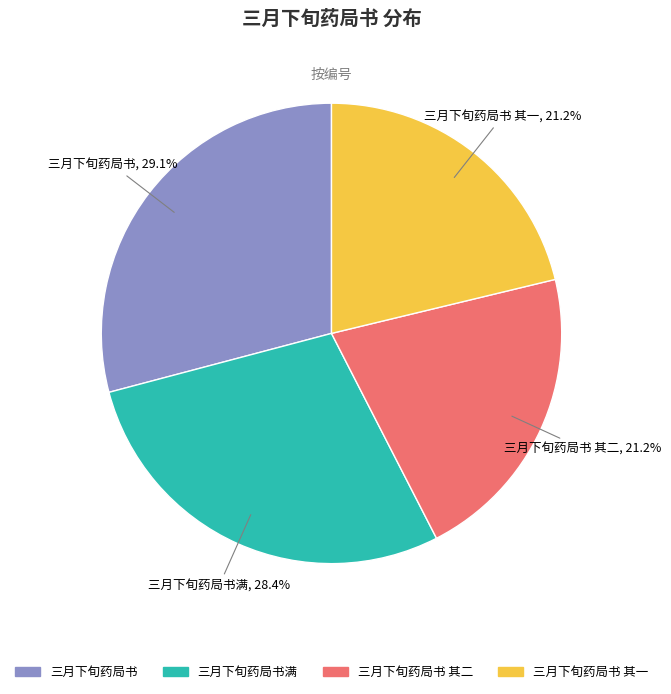

Is there any slice that represents more than half of the pie?

No